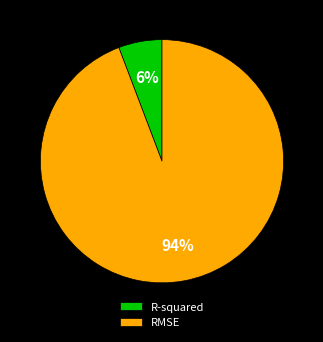

Which has a higher value, RMSE or R-squared?

RMSE